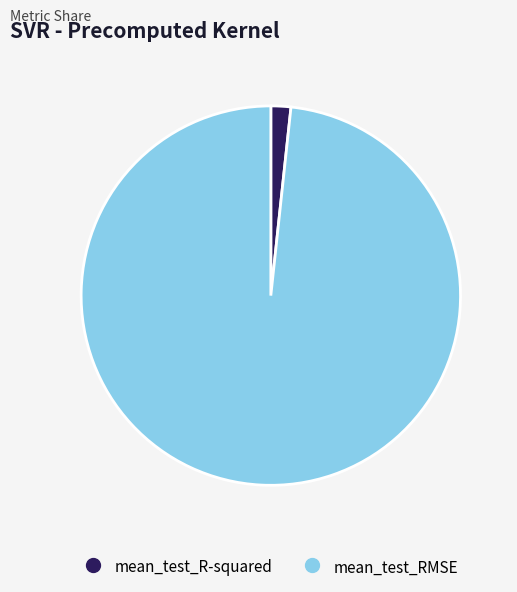

Which slice represents more than half of the pie?

mean_test_RMSE